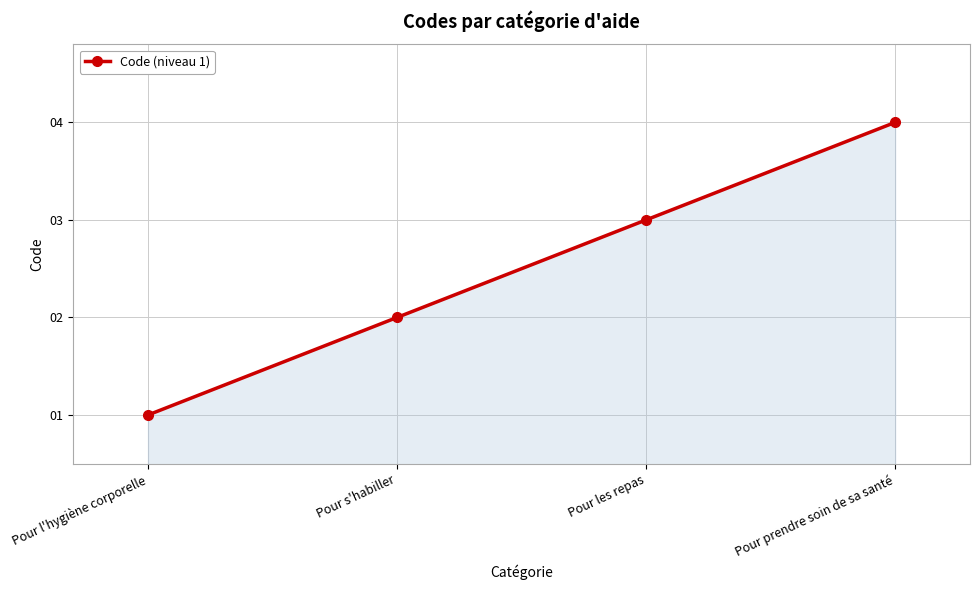

Between Pour s'habiller and Pour l'hygiène corporelle, which is larger?

Pour s'habiller